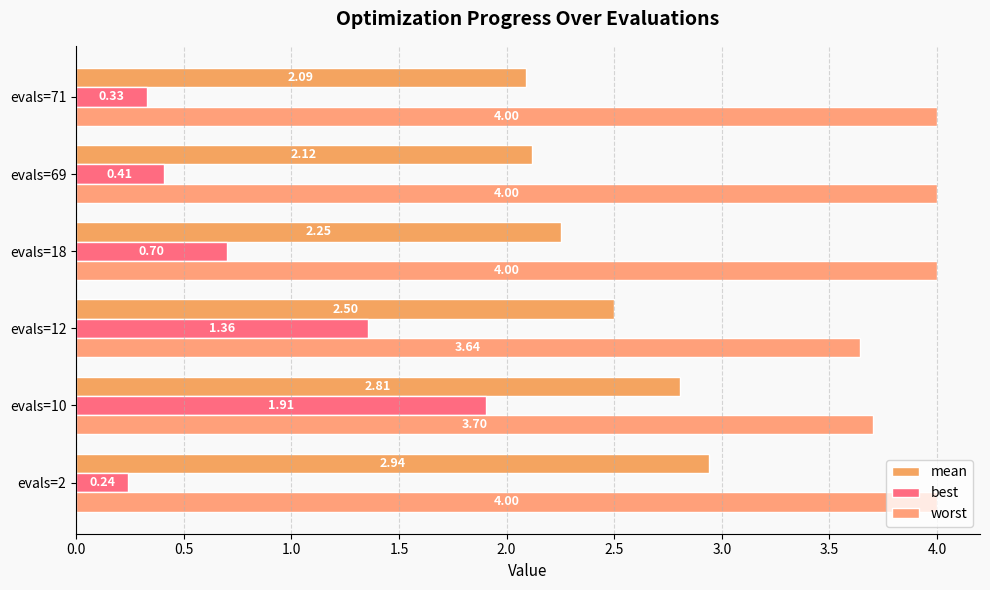

What position from the right is 2.0?

2